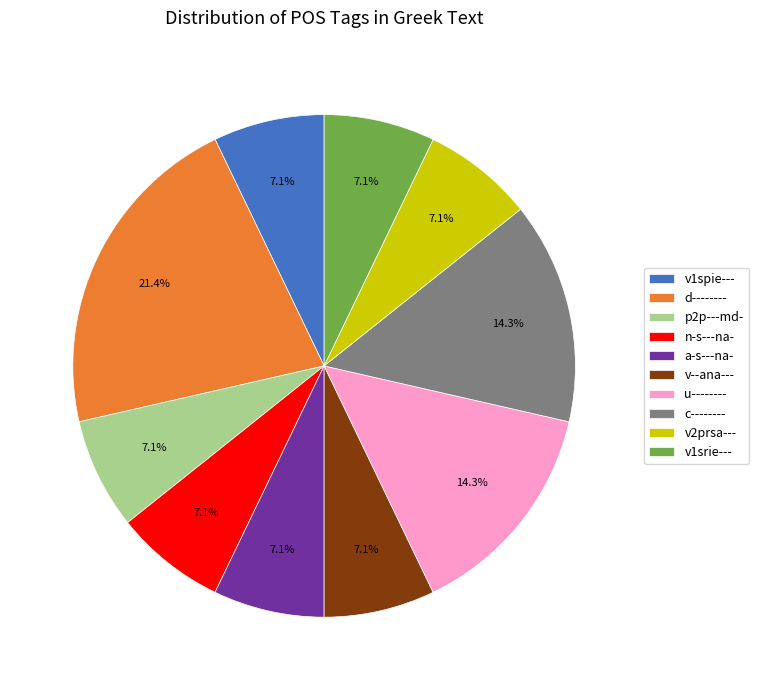

Which category has the biggest portion of the pie?

d--------